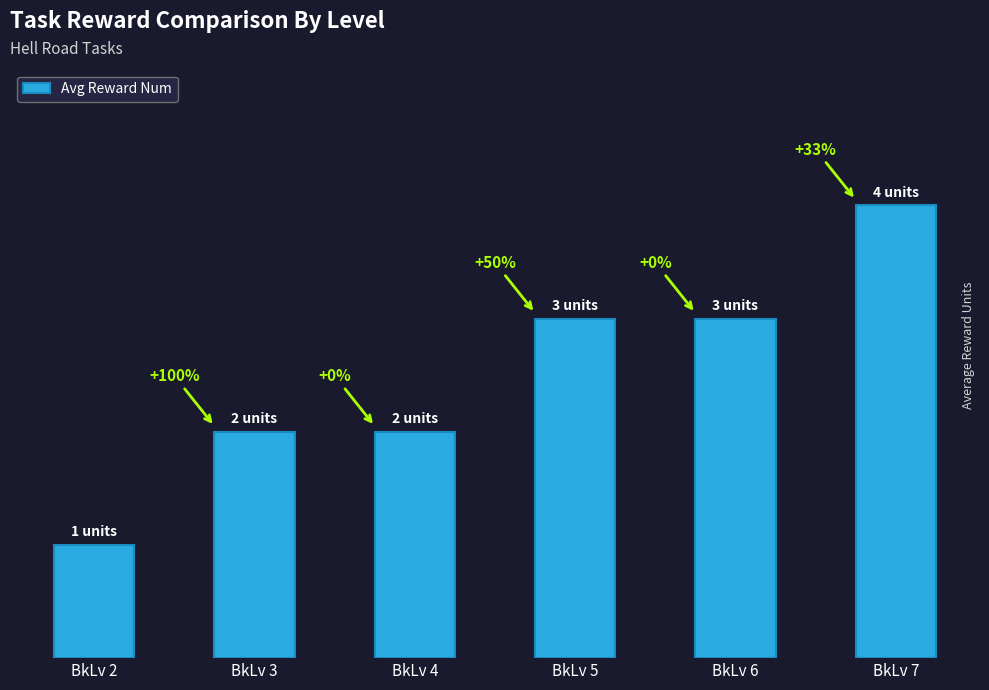

At which category does the chart reach its minimum across all series?

BkLv 2